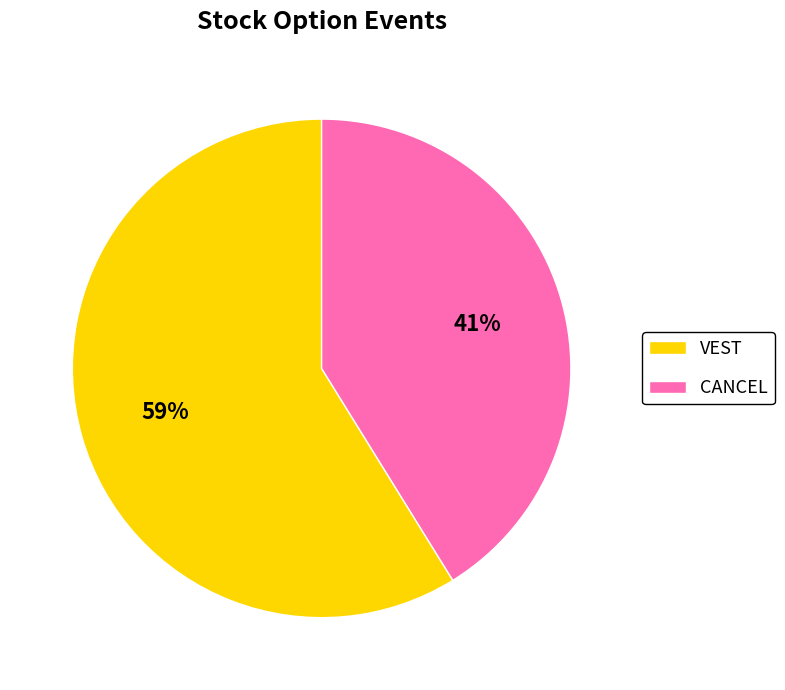

Does CANCEL account for over 50% of the chart?

No